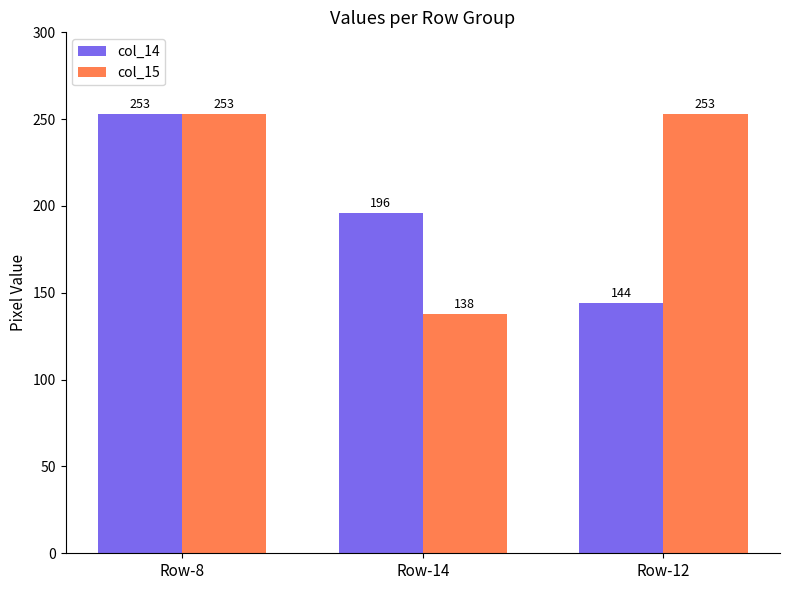

Reading left to right, list all the values displayed in this chart.

col_14: 253	196	144
col_15: 253	138	253